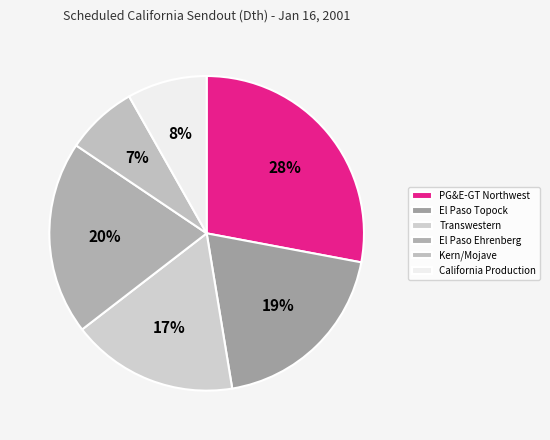

Combined, do Kern/Mojave and El Paso Topock account for over 50%?

No